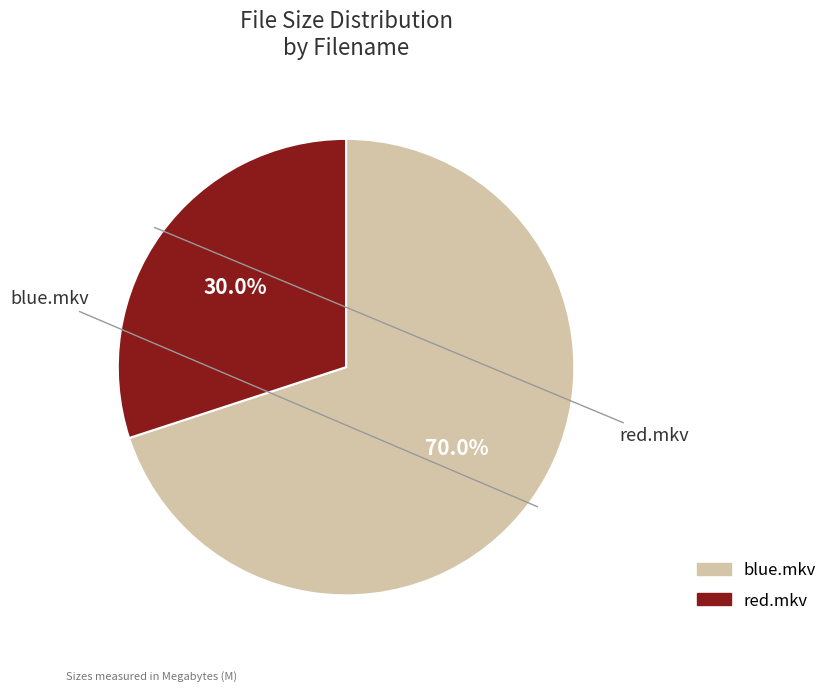

How many slices are in this pie chart?

2